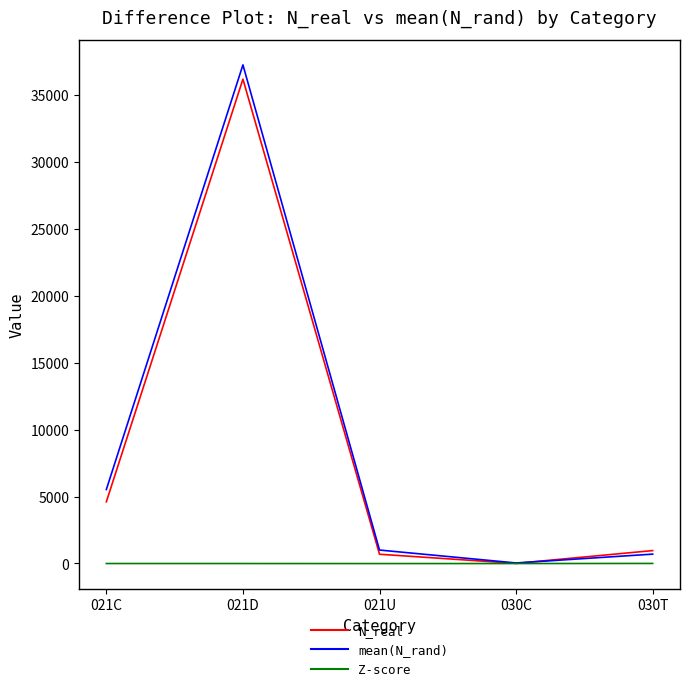

Which series has the widest spread of values?

mean(N_rand)